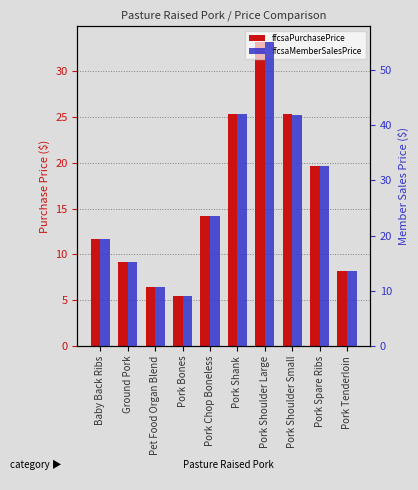

Reading left to right, transcribe all the data shown in this chart.

ffcsaPurchasePrice: 11.7	9.2	6.5	5.4	14.2	25.3	33.2	25.3	19.6	8.2
ffcsaMemberSalesPrice: 19.4	15.2	10.8	9.0	23.6	41.9	55.1	41.9	32.5	13.7